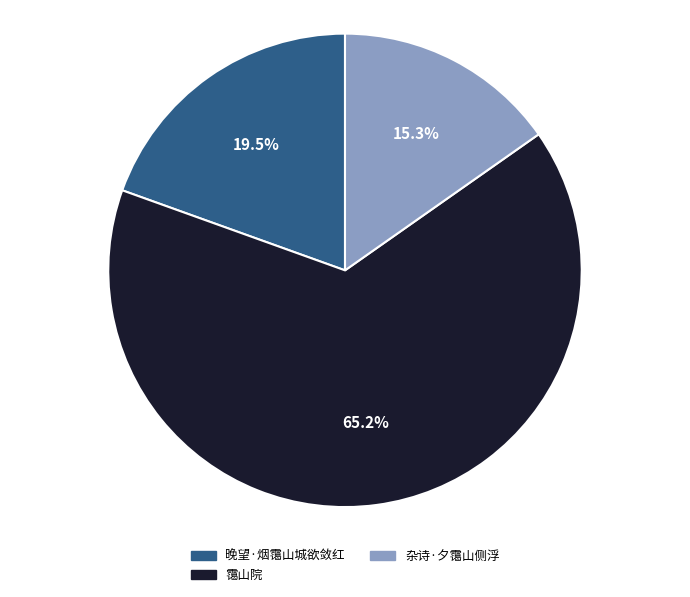

Which has a higher value, 杂诗·夕霭山侧浮 or 晚望·烟霭山城欲敛红?

晚望·烟霭山城欲敛红